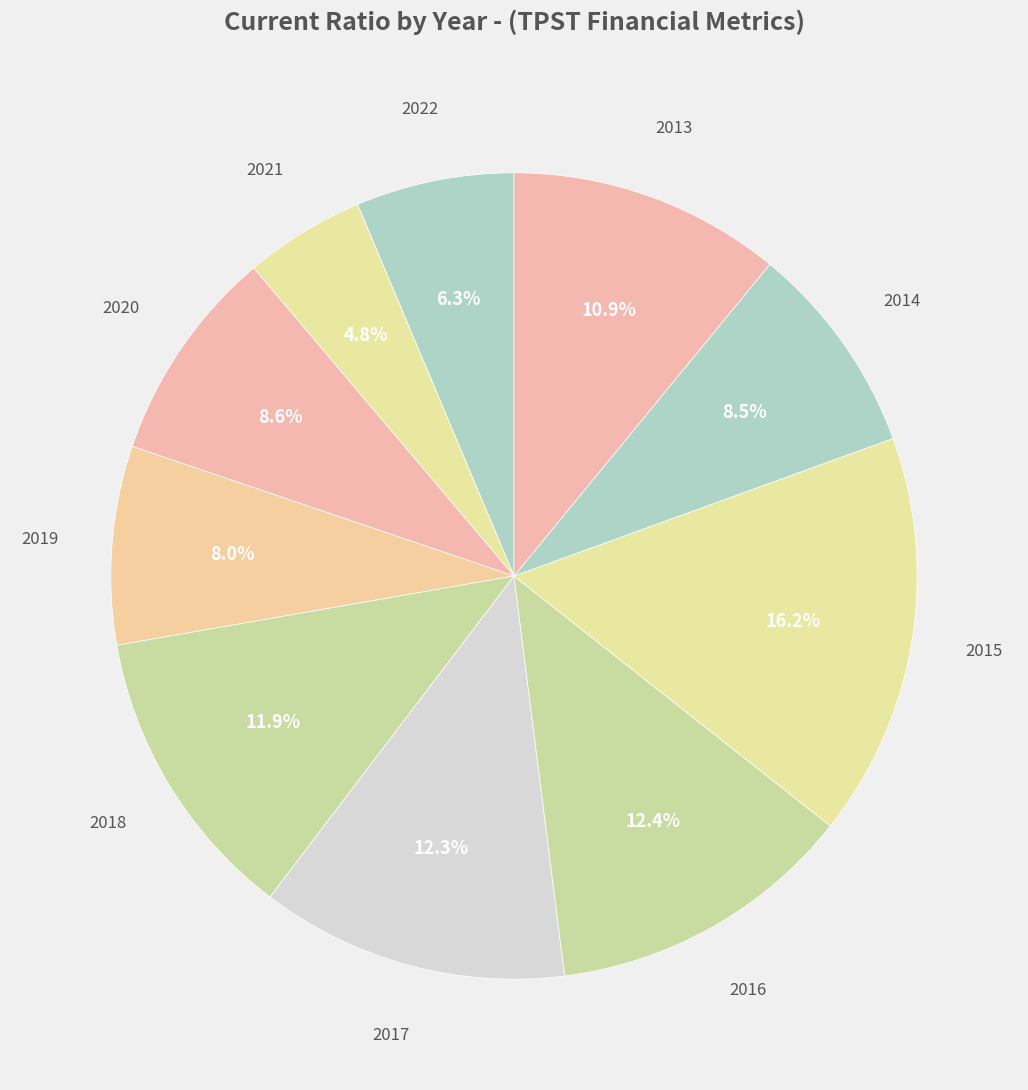

How many slices are in this pie chart?

10